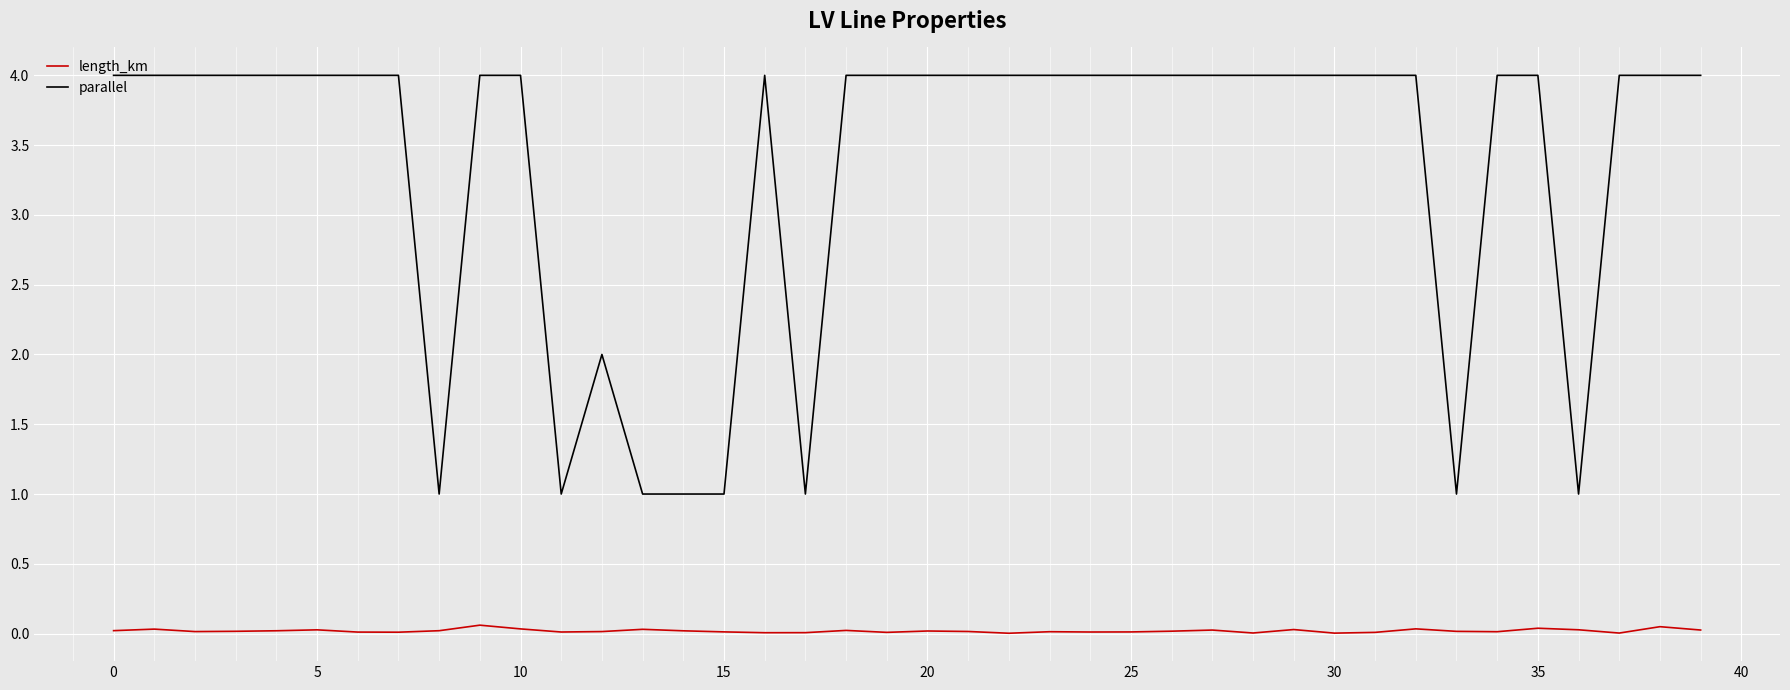

Which series has the largest total across all categories?

parallel